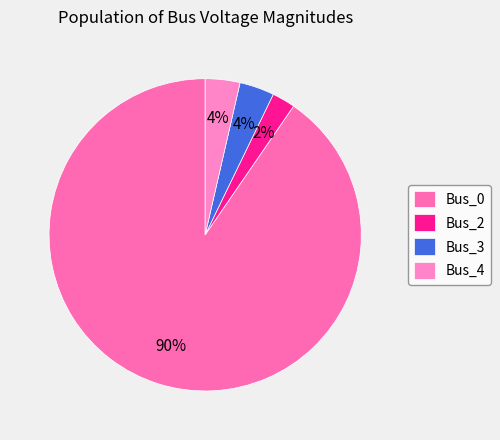

What percentage is NOT represented by Bus_2?

97.6%